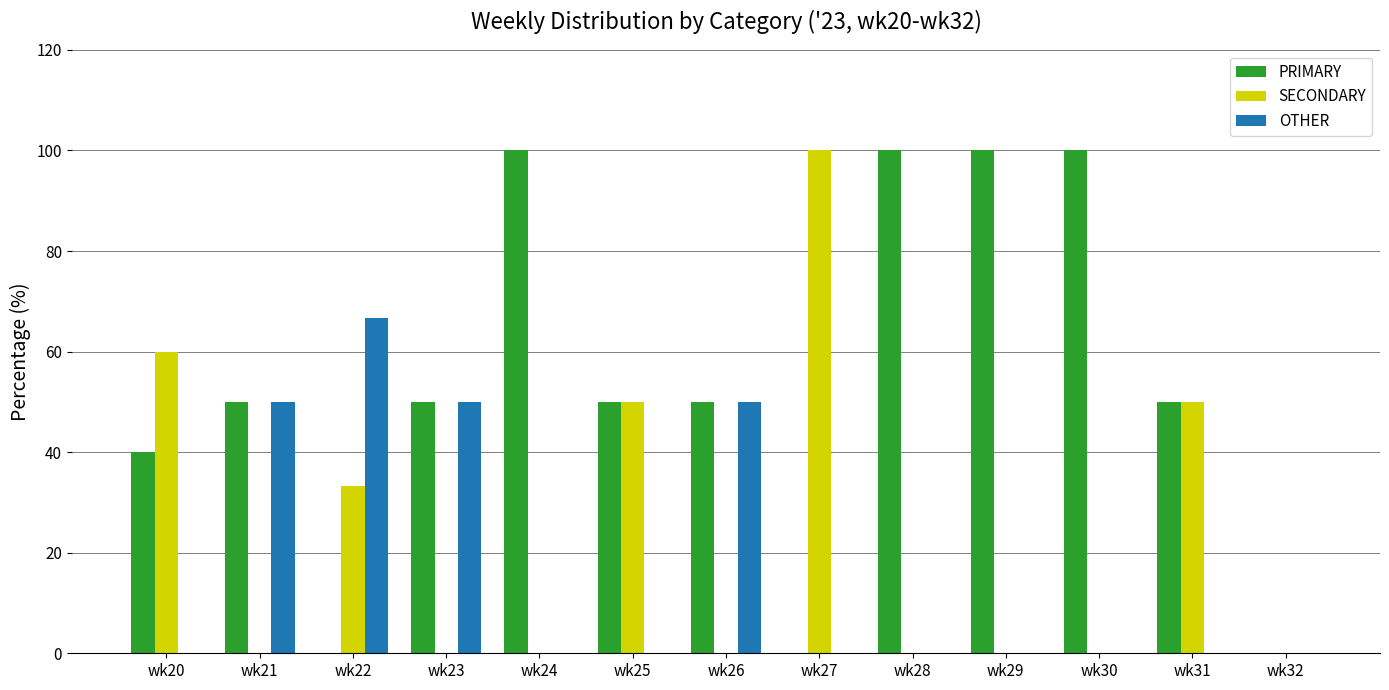

Is it true that OTHER equals -43.0 at wk29?

False